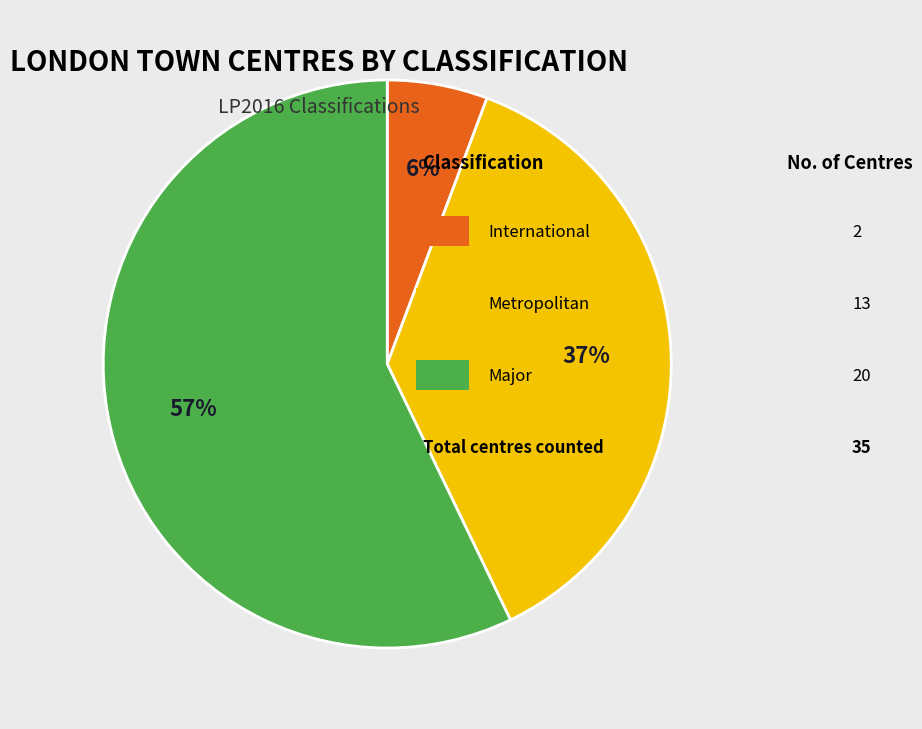

To the nearest percent, what is the difference between the largest and smallest slice percentages?

51%